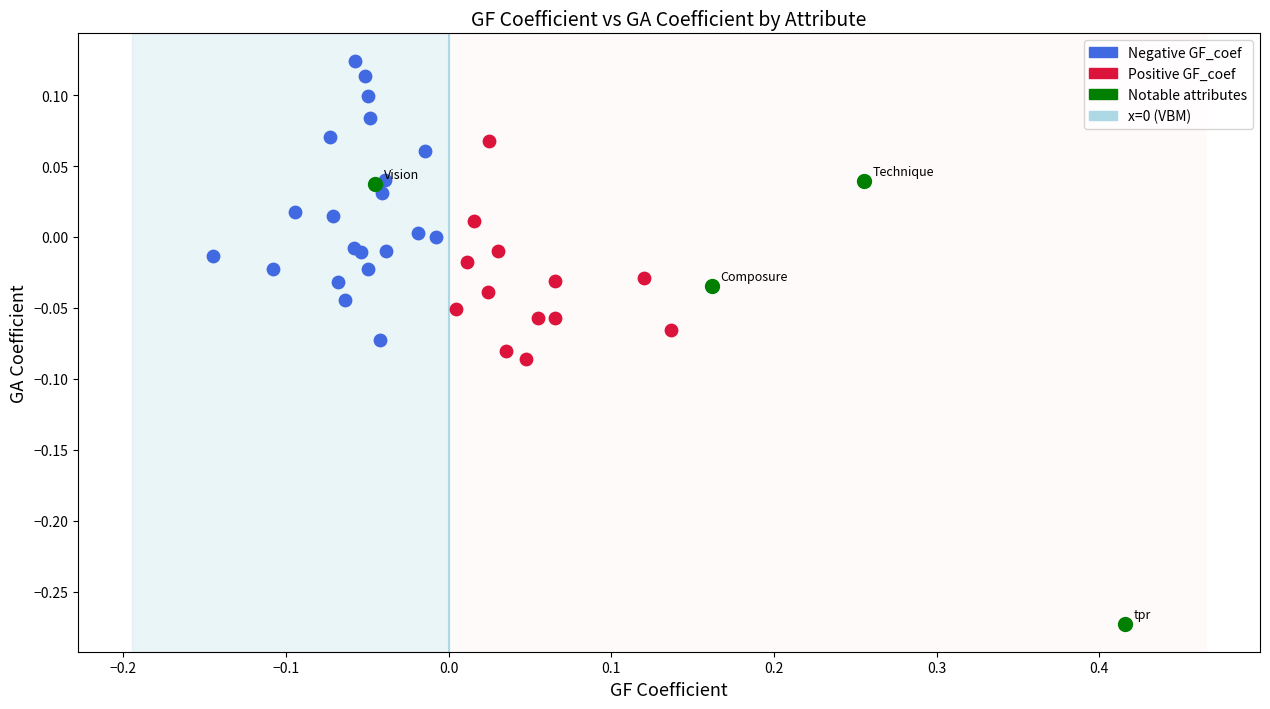

Which series reaches the minimum Y coordinate?

Notable attributes